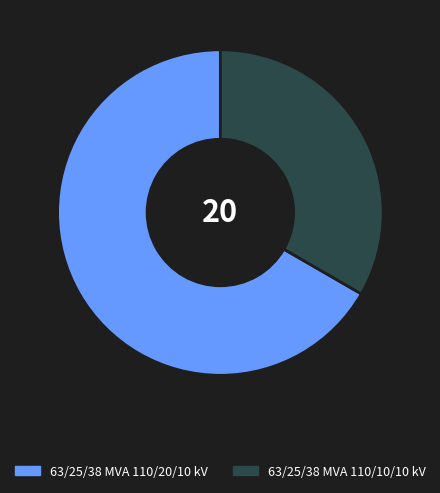

Which has a higher value, 63/25/38 MVA 110/20/10 kV or 63/25/38 MVA 110/10/10 kV?

63/25/38 MVA 110/20/10 kV